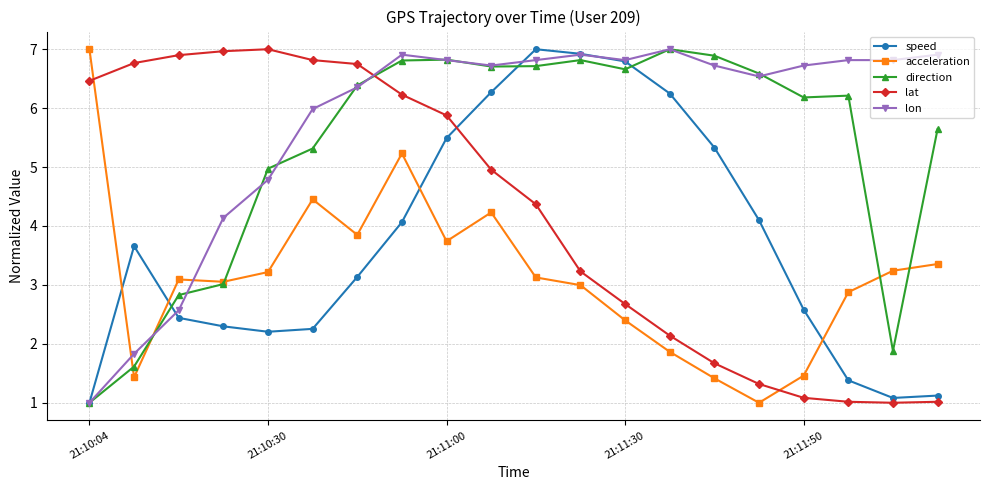

What is the value of the acceleration point at the 4th from the left?

3.1